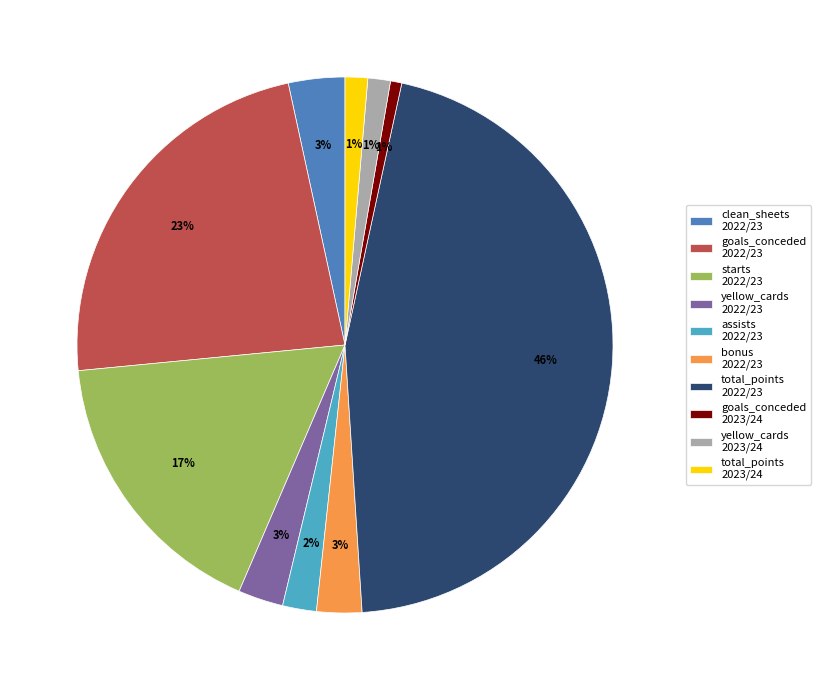

The goals_conceded 2022/23 slice represents 23% of the pie. True or false?

True